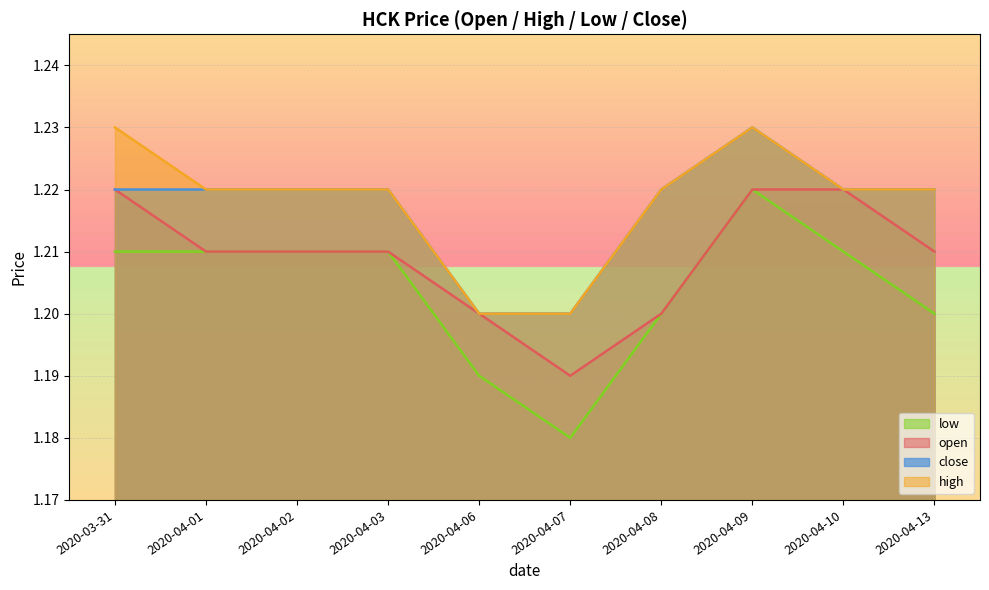

How many distinct data groups are displayed?

4